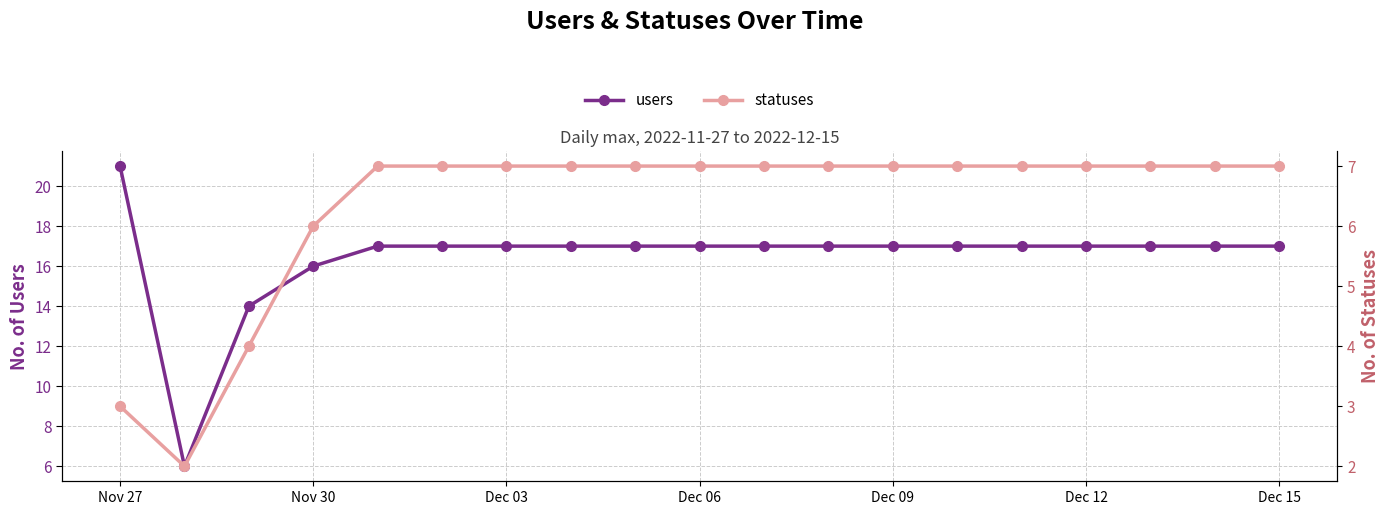

What is the difference between the maximum and minimum values in the statuses series?

5